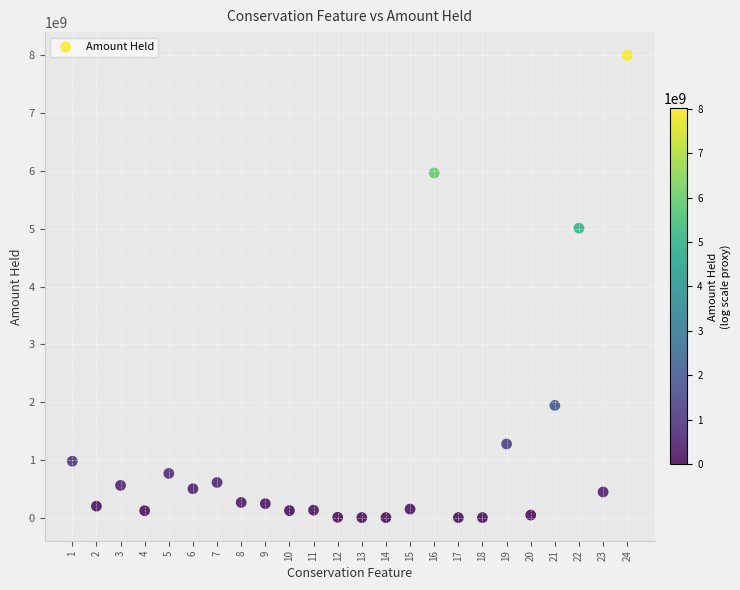

What Y value in the scatter plot is closest to 4001638540?

5009094787.4